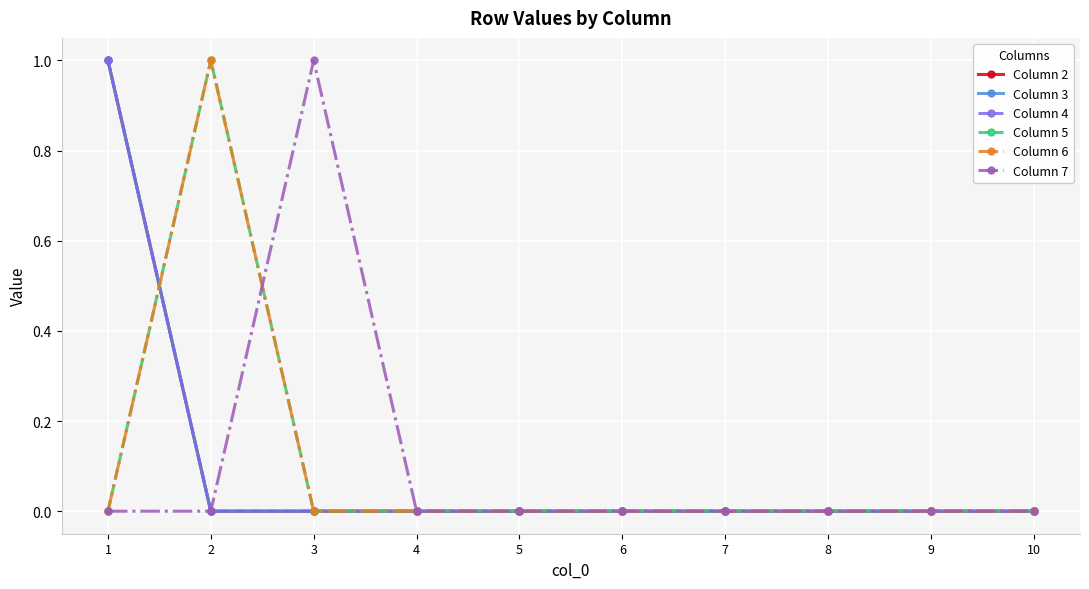

Is this an area chart (filled region under the line)?

No